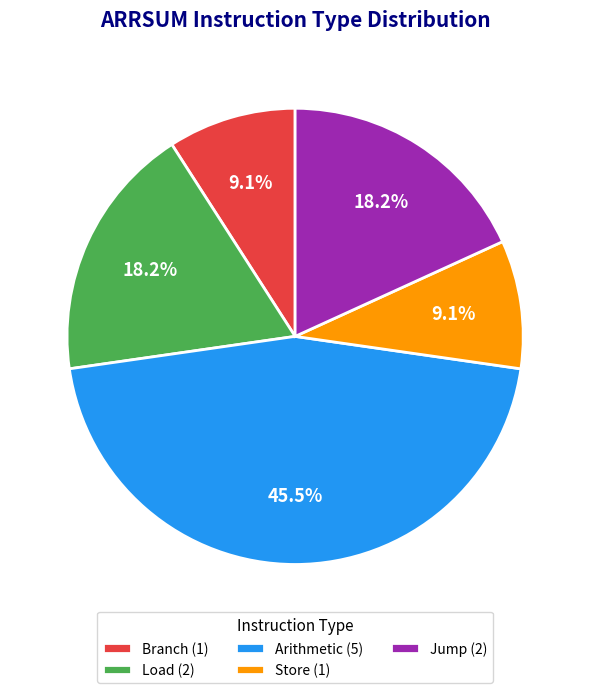

Does any single category account for the majority?

No